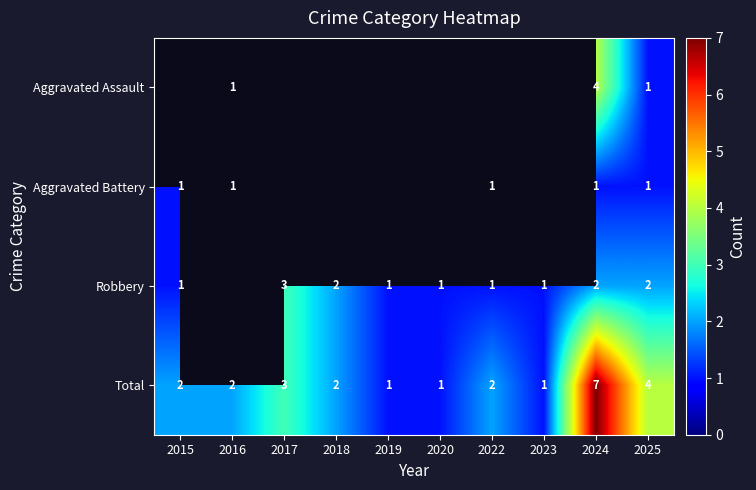

The Total series shows 0.6 at 2015. True or false?

False